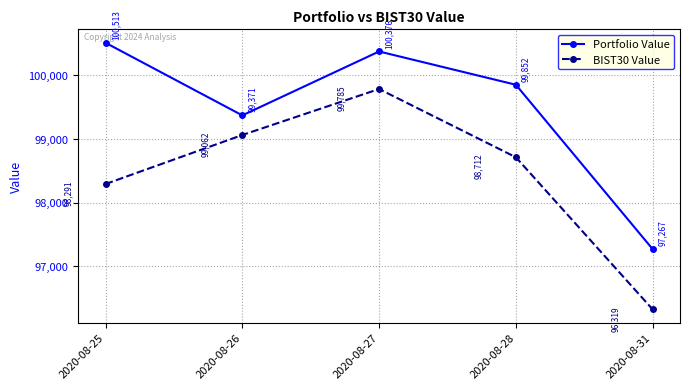

Where does the BIST30 Value series first go above 98712?

2020-08-26